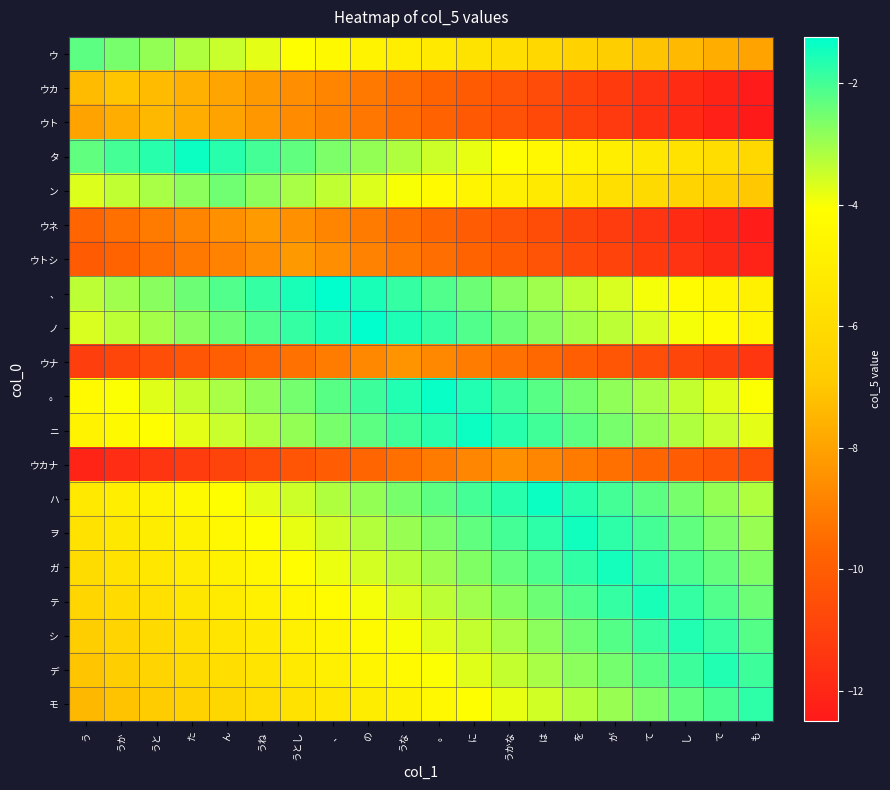

Reading right to left, list all the values displayed in this chart.

ウ: も=-8.0	で=-7.7	し=-7.4	て=-7.1	が=-6.8	を=-6.5	は=-6.2	うかな=-5.9	に=-5.6	。=-5.3	うな=-5.0	の=-4.7	、=-4.4	うとし=-4.1	うね=-3.8	ん=-3.5	た=-3.2	うと=-2.9	うか=-2.6	う=-2.3
ウカ: も=-12.4	で=-12.1	し=-11.8	て=-11.5	が=-11.2	を=-10.9	は=-10.6	うかな=-10.3	に=-10.0	。=-9.7	うな=-9.4	の=-9.1	、=-8.8	うとし=-8.5	うね=-8.2	ん=-7.9	た=-7.6	うと=-7.3	うか=-7.0	う=-7.3
ウト: も=-12.5	で=-12.2	し=-11.9	て=-11.6	が=-11.3	を=-11.0	は=-10.7	うかな=-10.4	に=-10.1	。=-9.8	うな=-9.5	の=-9.2	、=-8.9	うとし=-8.6	うね=-8.3	ん=-8.0	た=-7.7	うと=-7.4	うか=-7.7	う=-8.0
タ: も=-6.2	で=-5.9	し=-5.6	て=-5.3	が=-5.0	を=-4.7	は=-4.4	うかな=-4.1	に=-3.8	。=-3.5	うな=-3.2	の=-2.9	、=-2.6	うとし=-2.3	うね=-2.0	ん=-1.7	た=-1.4	うと=-1.7	うか=-2.0	う=-2.3
ン: も=-7.0	で=-6.7	し=-6.4	て=-6.1	が=-5.8	を=-5.5	は=-5.2	うかな=-4.9	に=-4.6	。=-4.3	うな=-4.0	の=-3.7	、=-3.4	うとし=-3.1	うね=-2.8	ん=-2.5	た=-2.8	うと=-3.1	うか=-3.4	う=-3.7
ウネ: も=-12.4	で=-12.1	し=-11.8	て=-11.5	が=-11.2	を=-10.9	は=-10.6	うかな=-10.3	に=-10.0	。=-9.7	うな=-9.4	の=-9.1	、=-8.8	うとし=-8.5	うね=-8.2	ん=-8.5	た=-8.8	うと=-9.1	うか=-9.4	う=-9.7
ウトシ: も=-12.2	で=-11.9	し=-11.6	て=-11.3	が=-11.0	を=-10.7	は=-10.4	うかな=-10.1	に=-9.8	。=-9.5	うな=-9.2	の=-8.9	、=-8.6	うとし=-8.3	うね=-8.6	ん=-8.9	た=-9.2	うと=-9.5	うか=-9.8	う=-10.1
、: も=-4.8	で=-4.5	し=-4.2	て=-3.9	が=-3.6	を=-3.3	は=-3.0	うかな=-2.7	に=-2.4	。=-2.1	うな=-1.8	の=-1.5	、=-1.2	うとし=-1.5	うね=-1.8	ん=-2.1	た=-2.4	うと=-2.7	うか=-3.0	う=-3.3
ノ: も=-4.5	で=-4.2	し=-3.9	て=-3.6	が=-3.3	を=-3.0	は=-2.7	うかな=-2.4	に=-2.1	。=-1.8	うな=-1.5	の=-1.2	、=-1.5	うとし=-1.8	うね=-2.1	ん=-2.4	た=-2.7	うと=-3.0	うか=-3.3	う=-3.6
ウナ: も=-11.4	で=-11.1	し=-10.8	て=-10.5	が=-10.2	を=-9.9	は=-9.6	うかな=-9.3	に=-9.0	。=-8.7	うな=-8.4	の=-8.7	、=-9.0	うとし=-9.3	うね=-9.6	ん=-9.9	た=-10.2	うと=-10.5	うか=-10.8	う=-11.1
。: も=-4.0	で=-3.7	し=-3.4	て=-3.1	が=-2.8	を=-2.5	は=-2.2	うかな=-1.9	に=-1.6	。=-1.3	うな=-1.6	の=-1.9	、=-2.2	うとし=-2.5	うね=-2.8	ん=-3.1	た=-3.4	うと=-3.7	うか=-4.0	う=-4.3
ニ: も=-3.8	で=-3.5	し=-3.2	て=-2.9	が=-2.6	を=-2.3	は=-2.0	うかな=-1.7	に=-1.4	。=-1.7	うな=-2.0	の=-2.3	、=-2.6	うとし=-2.9	うね=-3.2	ん=-3.5	た=-3.8	うと=-4.1	うか=-4.4	う=-4.7
ウカナ: も=-10.6	で=-10.3	し=-10.0	て=-9.7	が=-9.4	を=-9.1	は=-8.8	うかな=-8.5	に=-8.8	。=-9.1	うな=-9.4	の=-9.7	、=-10.0	うとし=-10.3	うね=-10.6	ん=-10.9	た=-11.2	うと=-11.5	うか=-11.8	う=-12.1
ハ: も=-3.2	で=-2.9	し=-2.6	て=-2.3	が=-2.0	を=-1.7	は=-1.4	うかな=-1.7	に=-2.0	。=-2.3	うな=-2.6	の=-2.9	、=-3.2	うとし=-3.5	うね=-3.8	ん=-4.1	た=-4.4	うと=-4.7	うか=-5.0	う=-5.3
ヲ: も=-2.9	で=-2.6	し=-2.3	て=-2.0	が=-1.7	を=-1.4	は=-1.7	うかな=-2.0	に=-2.3	。=-2.6	うな=-2.9	の=-3.2	、=-3.5	うとし=-3.8	うね=-4.1	ん=-4.4	た=-4.7	うと=-5.0	うか=-5.3	う=-5.6
ガ: も=-2.7	で=-2.4	し=-2.1	て=-1.8	が=-1.5	を=-1.8	は=-2.1	うかな=-2.4	に=-2.7	。=-3.0	うな=-3.3	の=-3.6	、=-3.9	うとし=-4.2	うね=-4.5	ん=-4.8	た=-5.1	うと=-5.4	うか=-5.7	う=-6.0
テ: も=-2.4	で=-2.1	し=-1.8	て=-1.5	が=-1.8	を=-2.1	は=-2.4	うかな=-2.7	に=-3.0	。=-3.3	うな=-3.6	の=-3.9	、=-4.2	うとし=-4.5	うね=-4.8	ん=-5.1	た=-5.4	うと=-5.7	うか=-6.0	う=-6.3
シ: も=-2.2	で=-1.9	し=-1.6	て=-1.9	が=-2.2	を=-2.5	は=-2.8	うかな=-3.1	に=-3.4	。=-3.7	うな=-4.0	の=-4.3	、=-4.6	うとし=-4.9	うね=-5.2	ん=-5.5	た=-5.8	うと=-6.1	うか=-6.4	う=-6.7
デ: も=-1.9	で=-1.6	し=-1.9	て=-2.2	が=-2.5	を=-2.8	は=-3.1	うかな=-3.4	に=-3.7	。=-4.0	うな=-4.3	の=-4.6	、=-4.9	うとし=-5.2	うね=-5.5	ん=-5.8	た=-6.1	うと=-6.4	うか=-6.7	う=-7.0
モ: も=-1.7	で=-2.0	し=-2.3	て=-2.6	が=-2.9	を=-3.2	は=-3.5	うかな=-3.8	に=-4.1	。=-4.4	うな=-4.7	の=-5.0	、=-5.3	うとし=-5.6	うね=-5.9	ん=-6.2	た=-6.5	うと=-6.8	うか=-7.1	う=-7.4